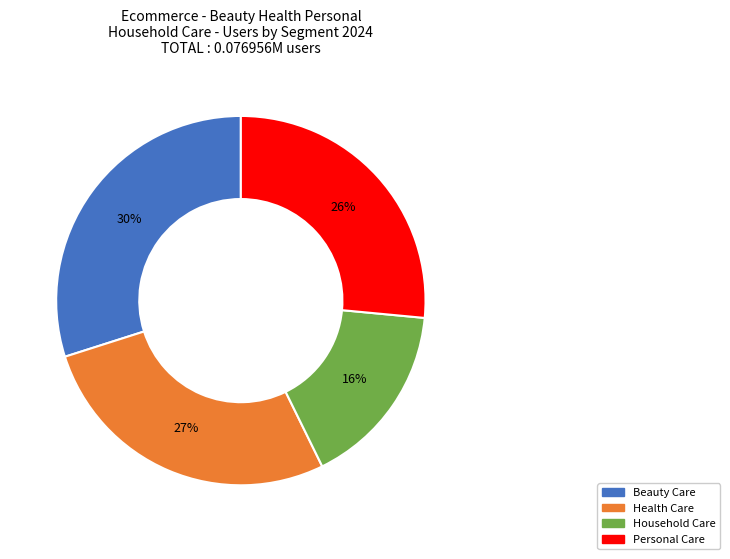

Combined, do Health Care and Personal Care account for over 50%?

Yes